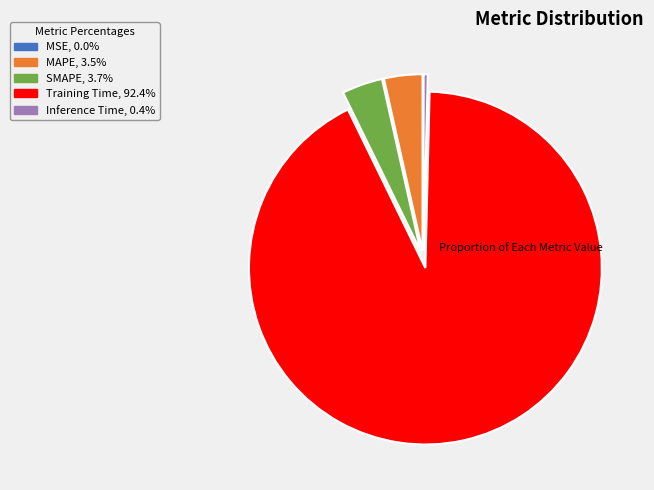

Is Training Time the majority of the pie?

Yes